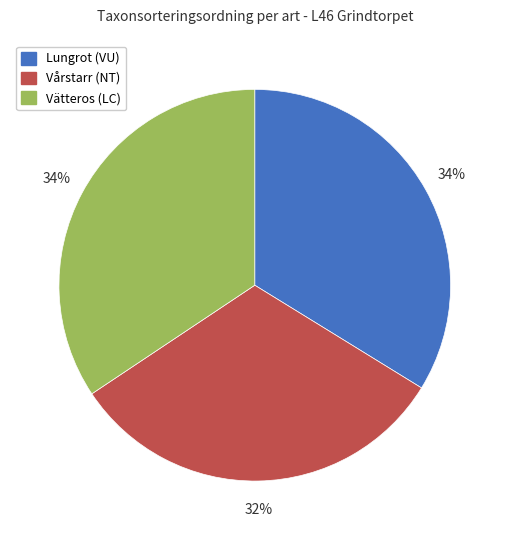

To the nearest percent, what portion does Vårstarr (NT) represent?

32%